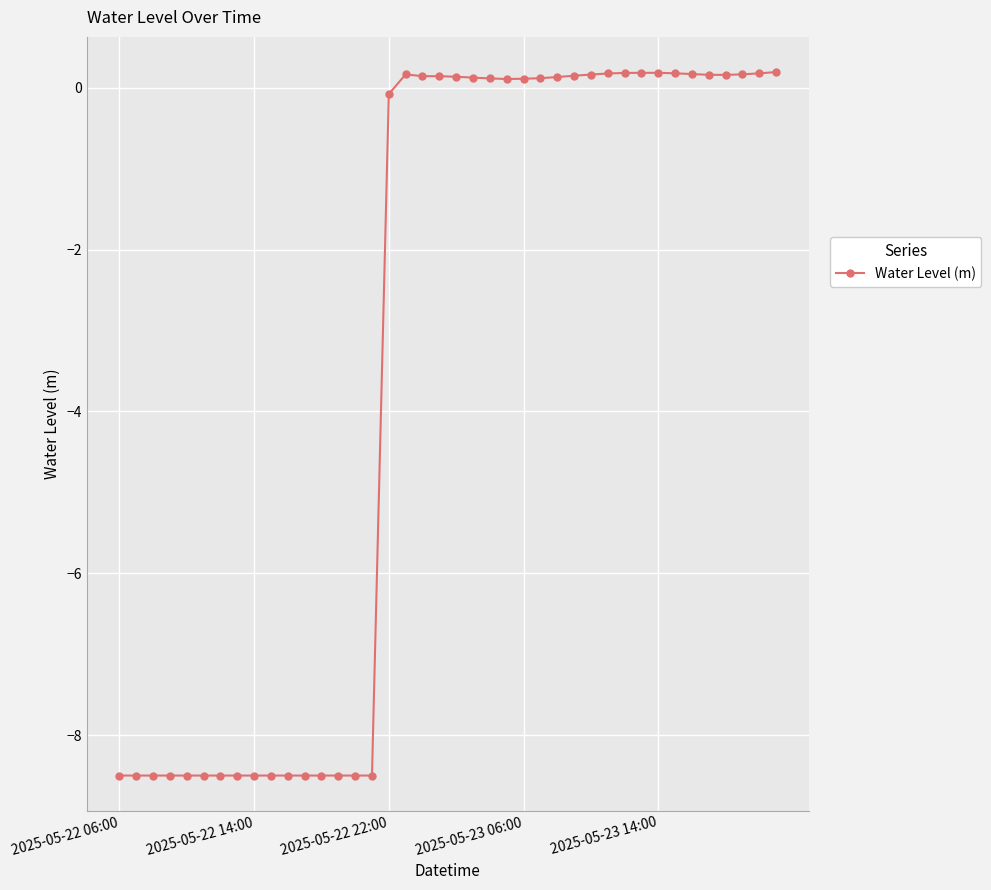

What is the difference between the maximum and minimum values?

8.7